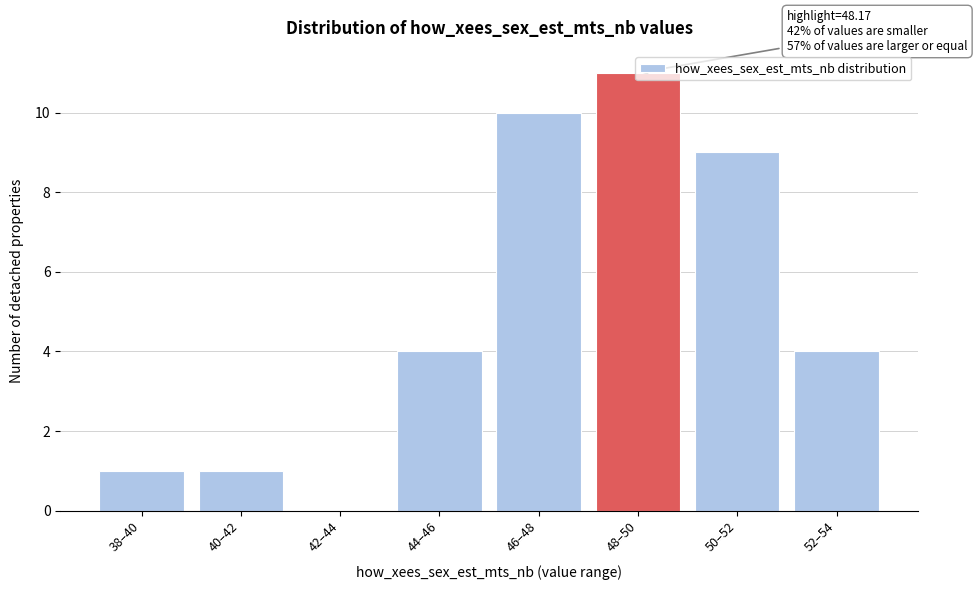

Which label corresponds to the largest value in the chart?

48–50